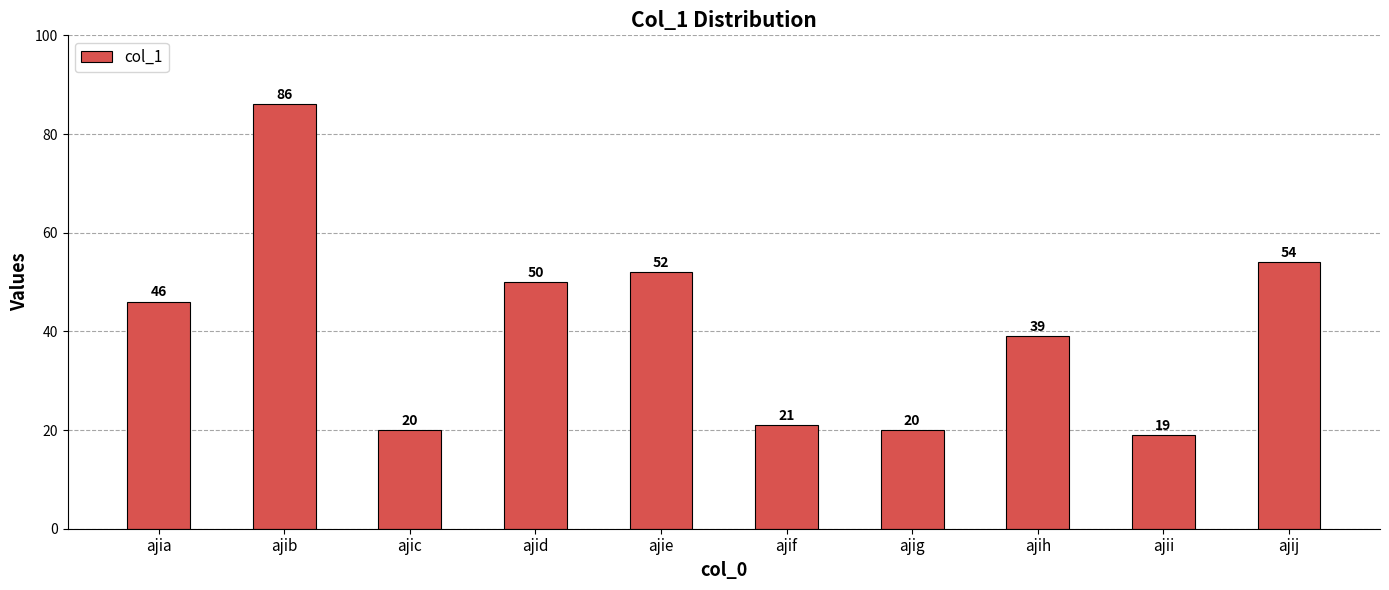

What is the change in value from ajia to ajie?

+6